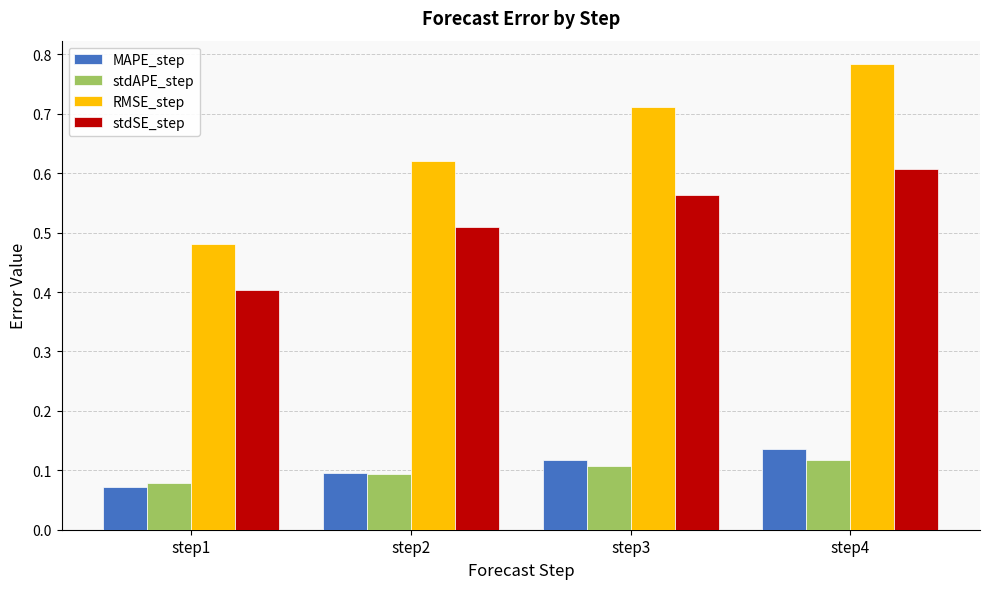

What is the total value across all series at step3?

1.5